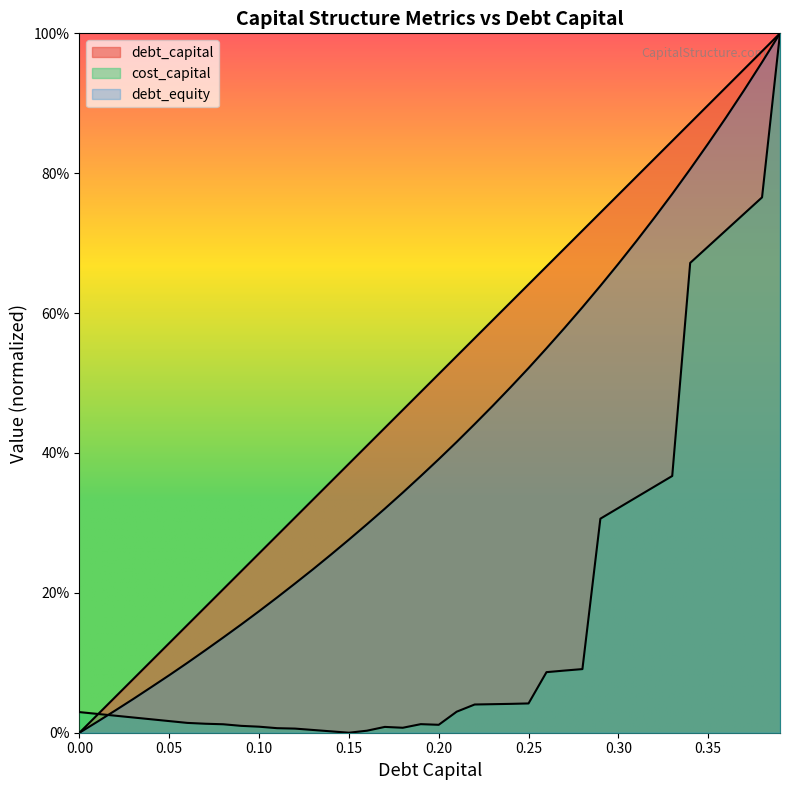

What is the greatest value displayed?

1.0